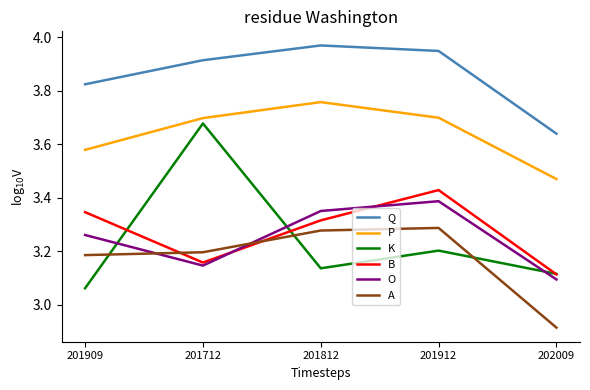

Is the value of K at 201912 greater than the value of Q at 201912?

No